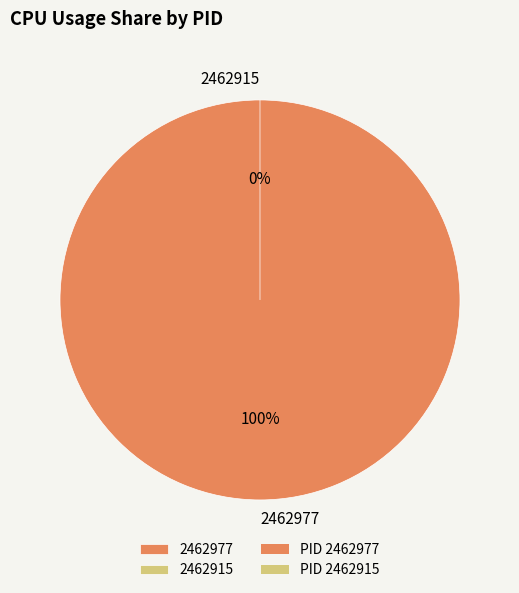

Which has a higher value, 2462977 or 2462915?

2462977